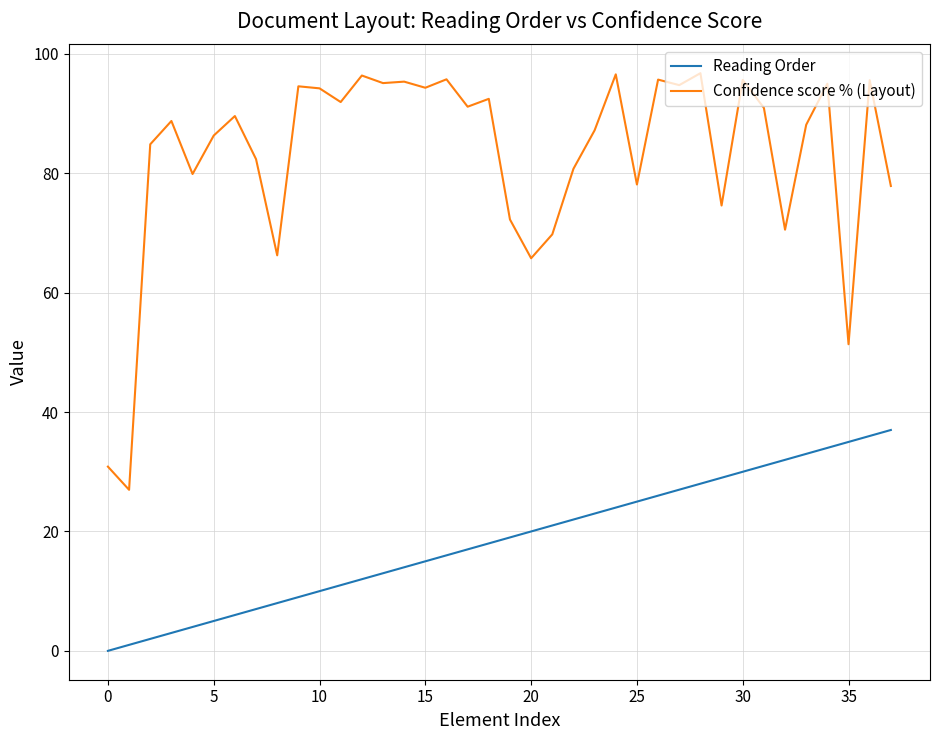

What is the difference between the maximum and minimum values in the Reading Order series?

37.0